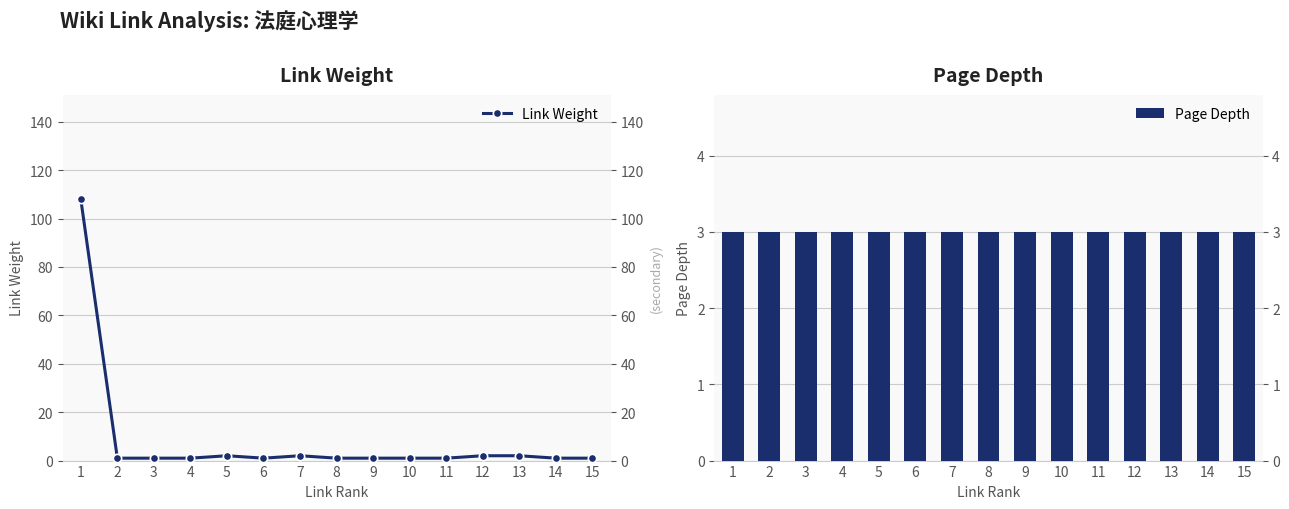

Does the chart contain stacked bars?

No